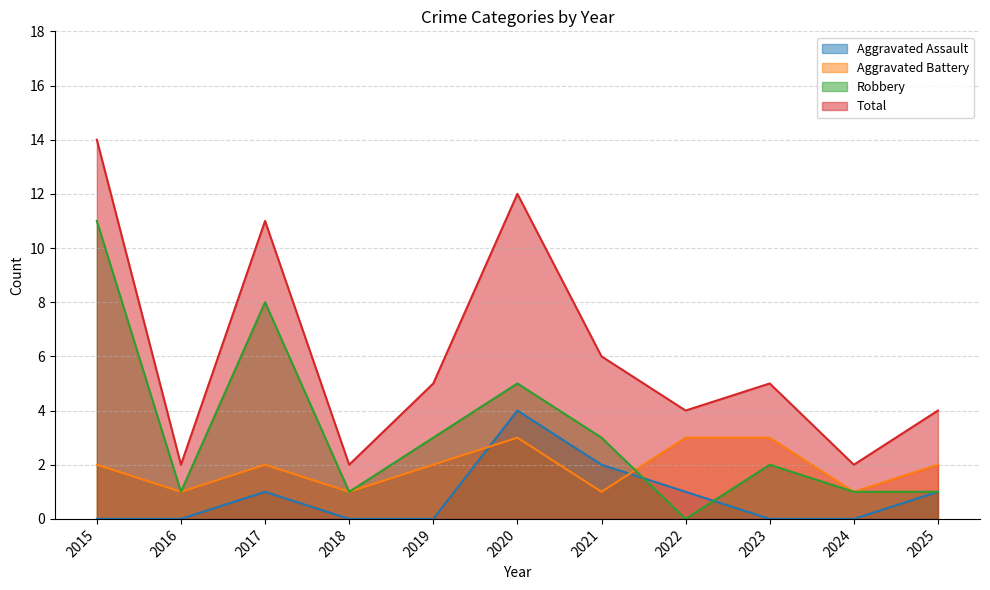

The Aggravated Battery series shows 1 at 2018. True or false?

True